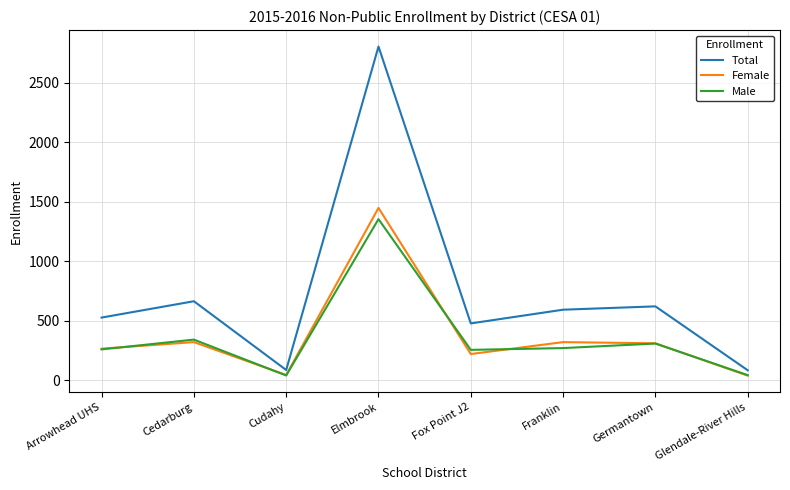

What is the total value across all series at Elmbrook?

5604